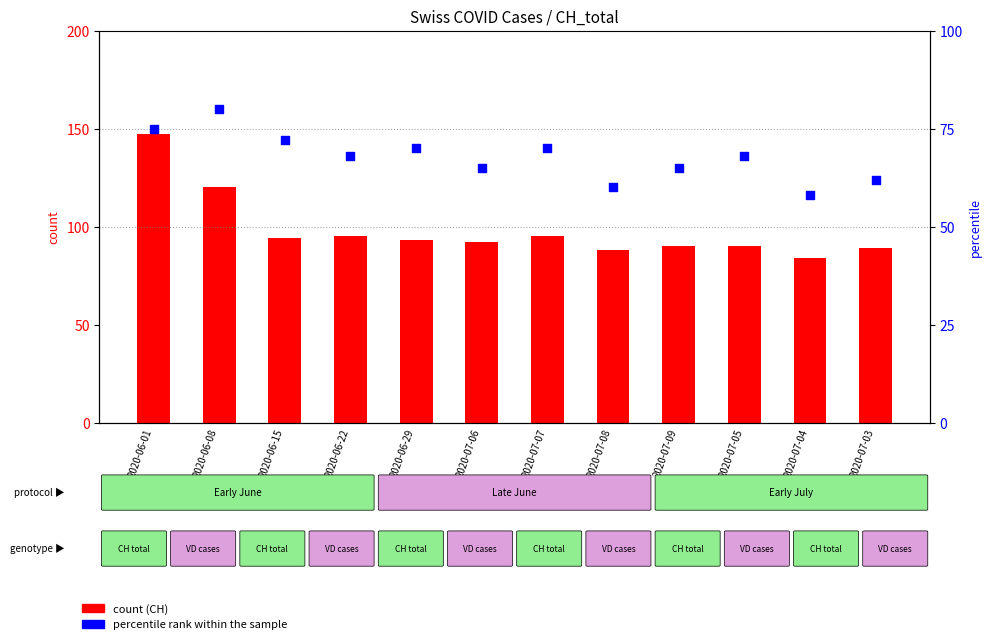

Which series contains the lowest Y value?

percentile rank within the sample